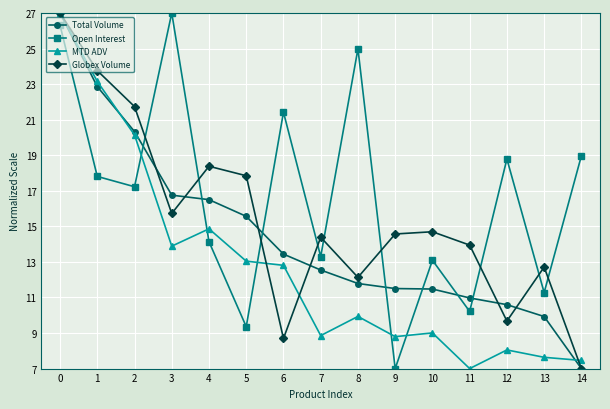

How many interior local valleys does the Open Interest series have?

6